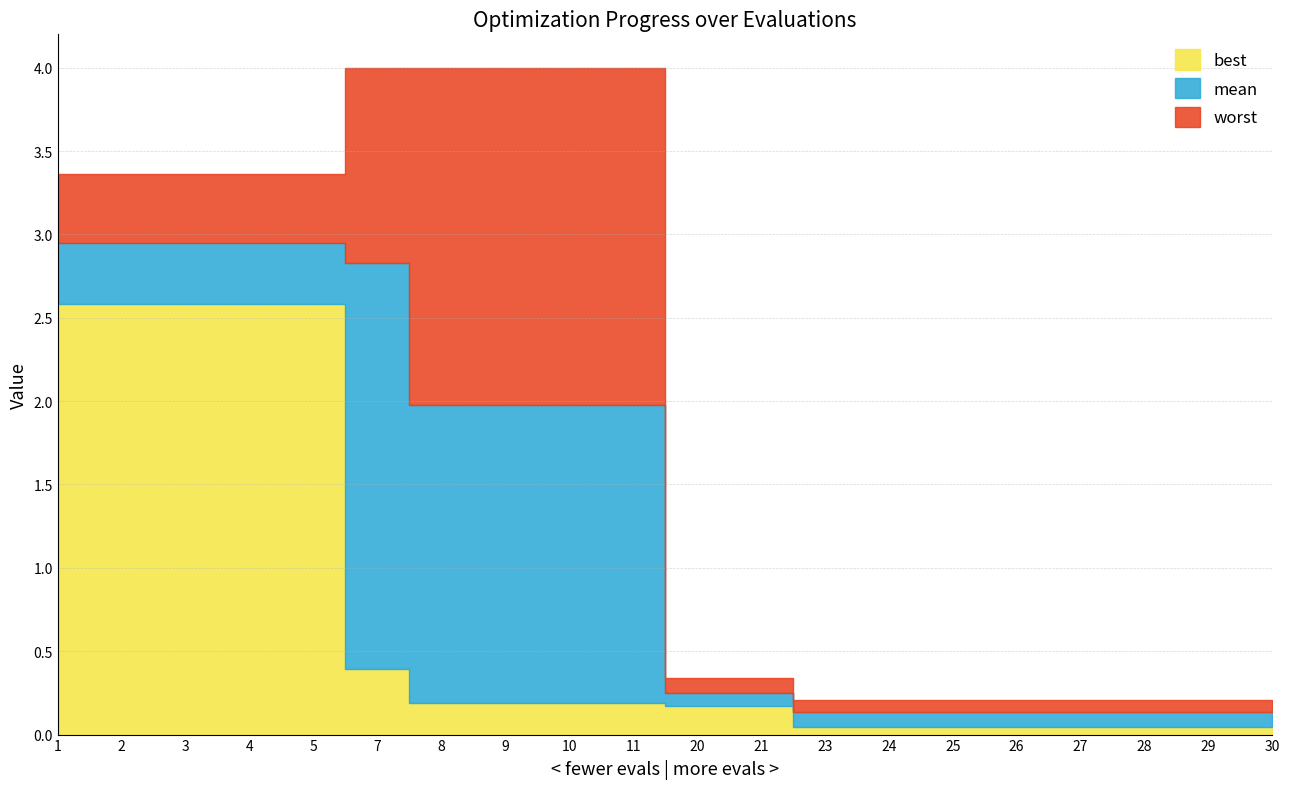

Reading left to right, list all the values displayed in this chart.

best: 2.6	2.6	2.6	2.6	2.6	0.4	0.2	0.2	0.2	0.2	0.2	0.2	0.0	0.0	0.0	0.0	0.0	0.0	0.0	0.0
mean: 2.9	2.9	2.9	2.9	2.9	2.8	2.0	2.0	2.0	2.0	0.2	0.2	0.1	0.1	0.1	0.1	0.1	0.1	0.1	0.1
worst: 3.4	3.4	3.4	3.4	3.4	4.0	4.0	4.0	4.0	4.0	0.3	0.3	0.2	0.2	0.2	0.2	0.2	0.2	0.2	0.2